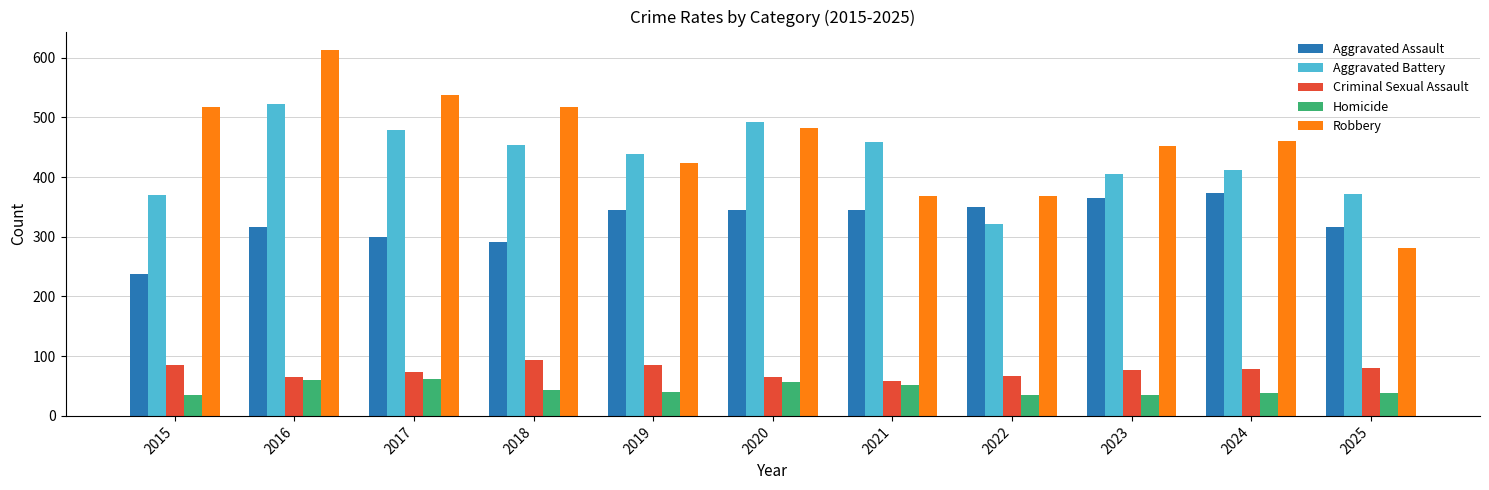

What is the sum of all Criminal Sexual Assault values?

831